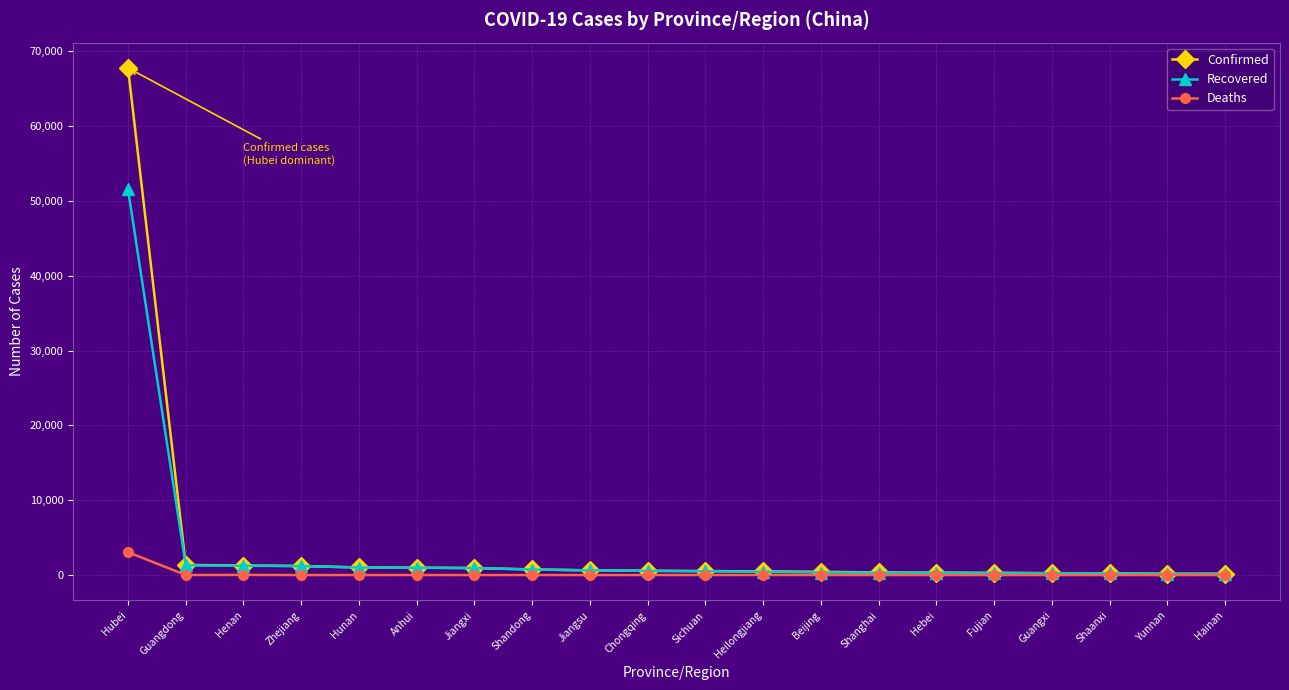

What is the difference between the maximum and second lowest values in the Deaths series?

3061